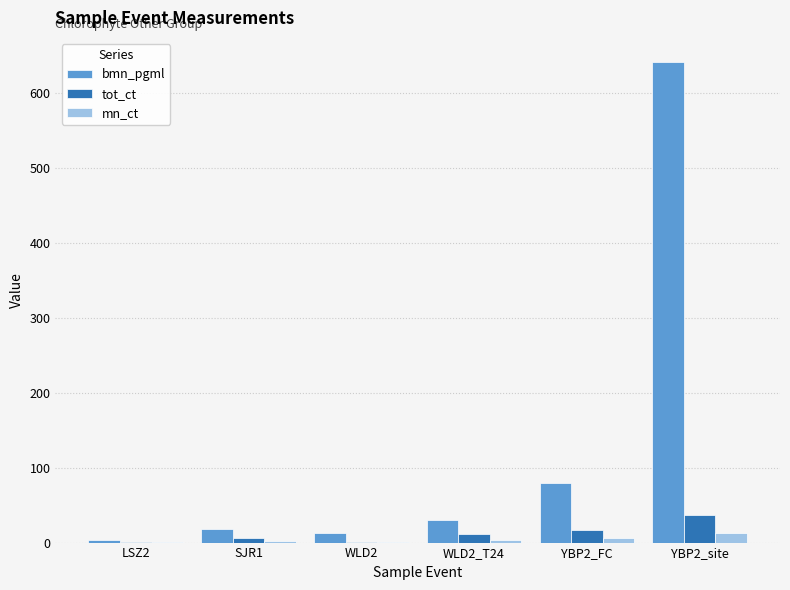

How many groups of bars are there?

6